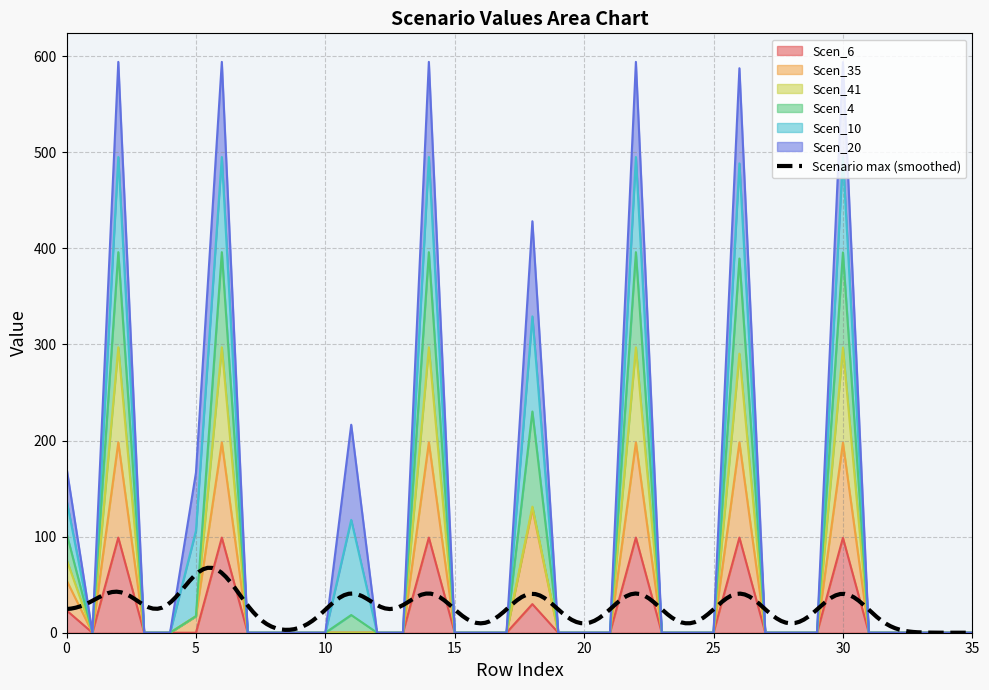

How many values in Scen_6 are above zero?

8